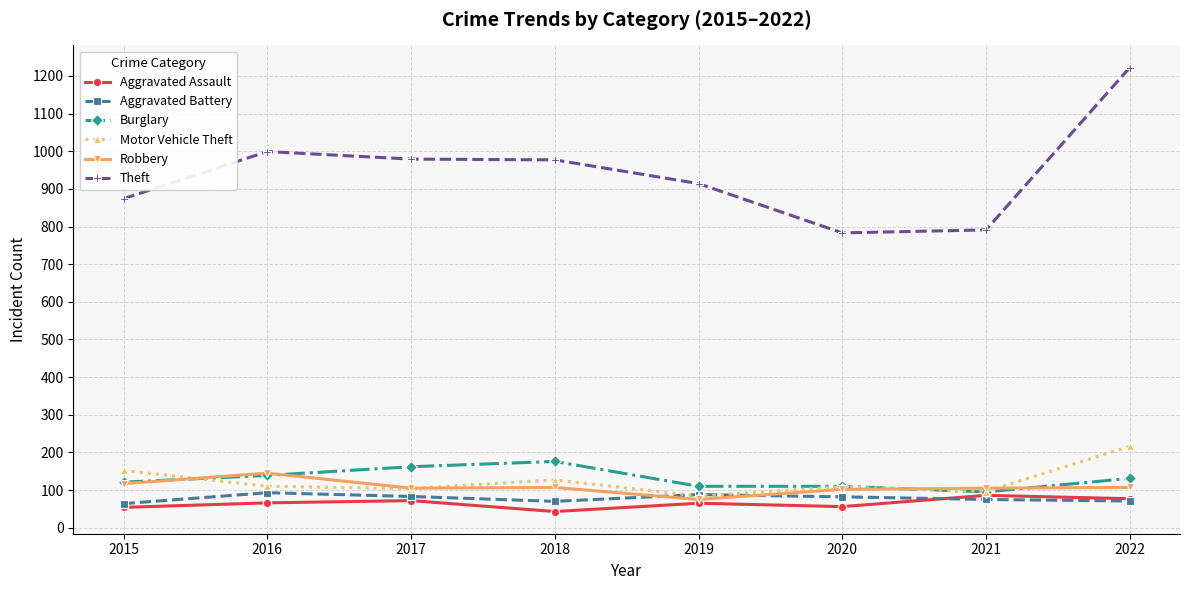

Which series has the largest range (max minus min)?

Theft